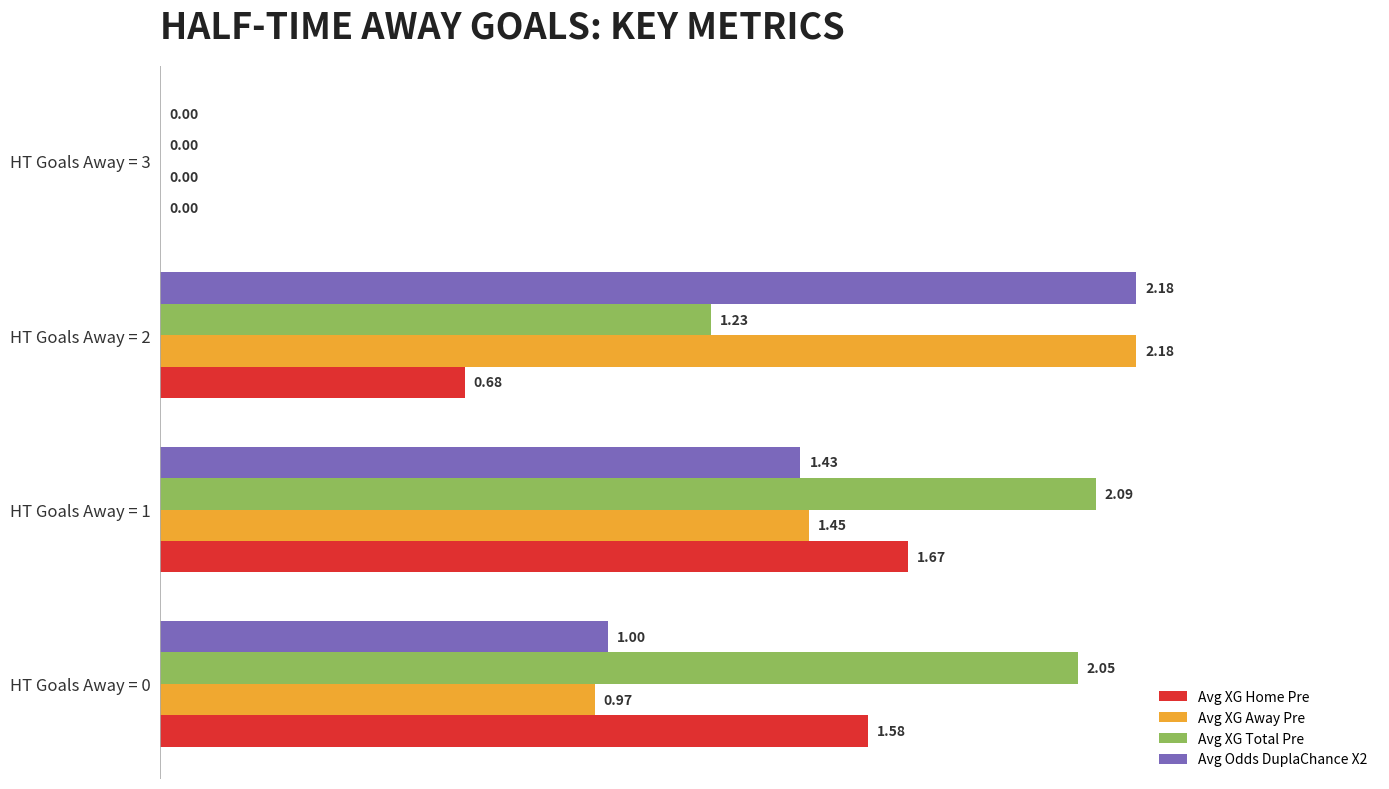

Where is Avg XG Total Pre nearest to the value 1?

HT Goals Away = 2